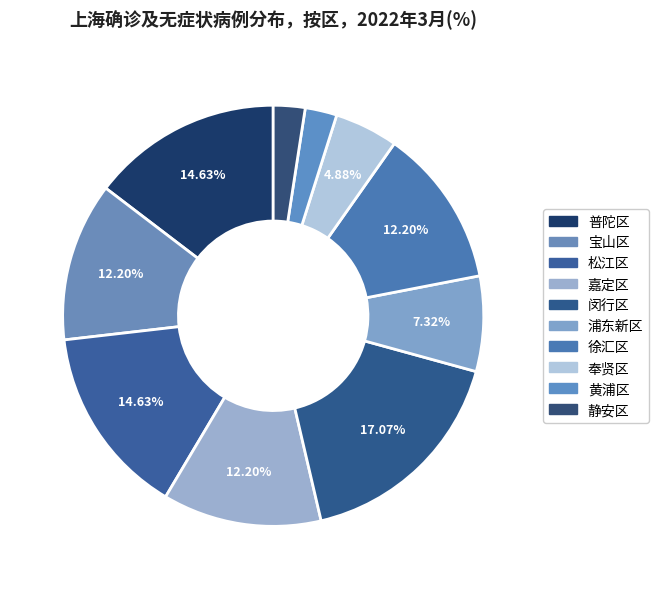

To the nearest percent, what is the difference between the 宝山区 and 静安区 slice percentages?

10%